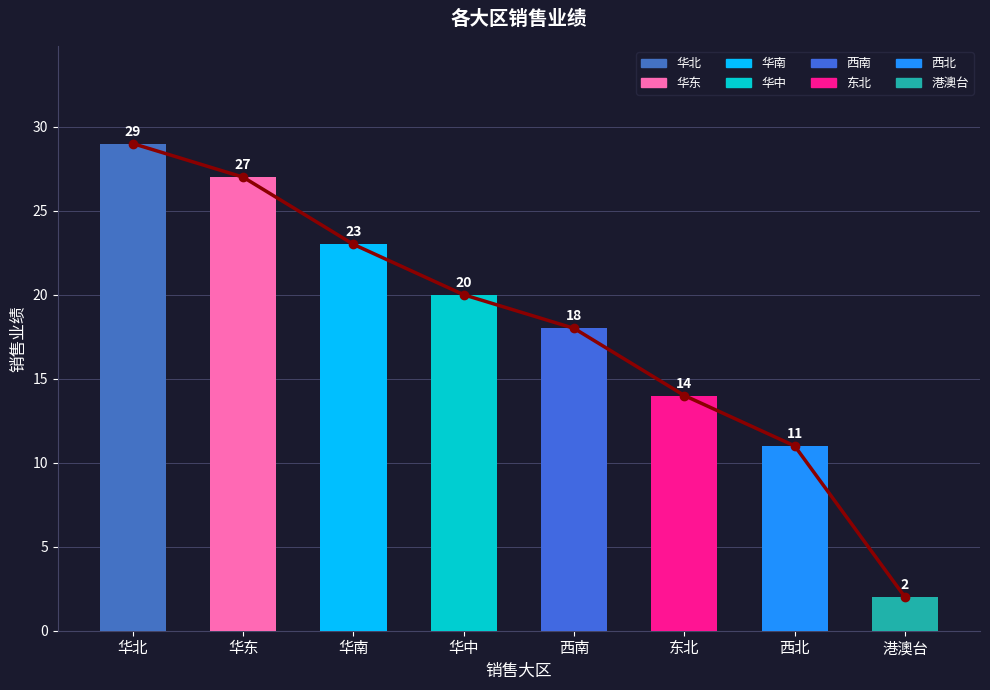

List the labels in order of value, smallest first.

港澳台, 西北, 东北, 西南, 华中, 华南, 华东, 华北